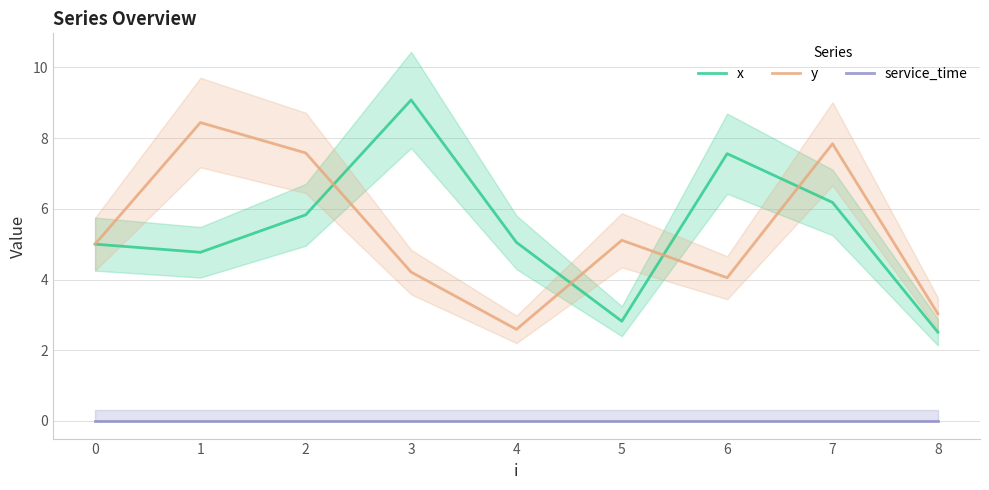

The y series shows 8.0 at 5. True or false?

False